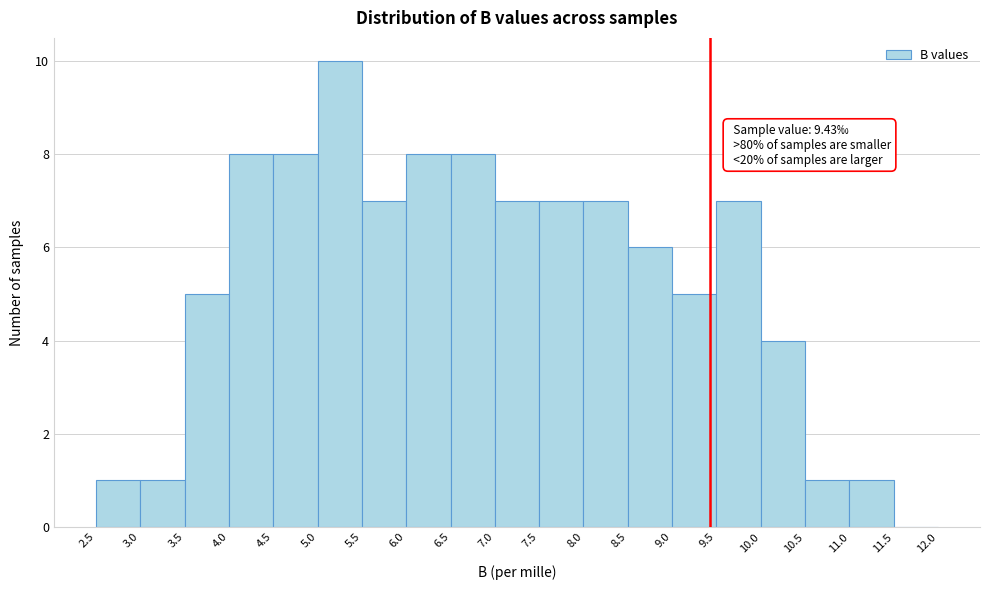

Which range on the x-axis has the tallest bar?

5.0 to 5.5